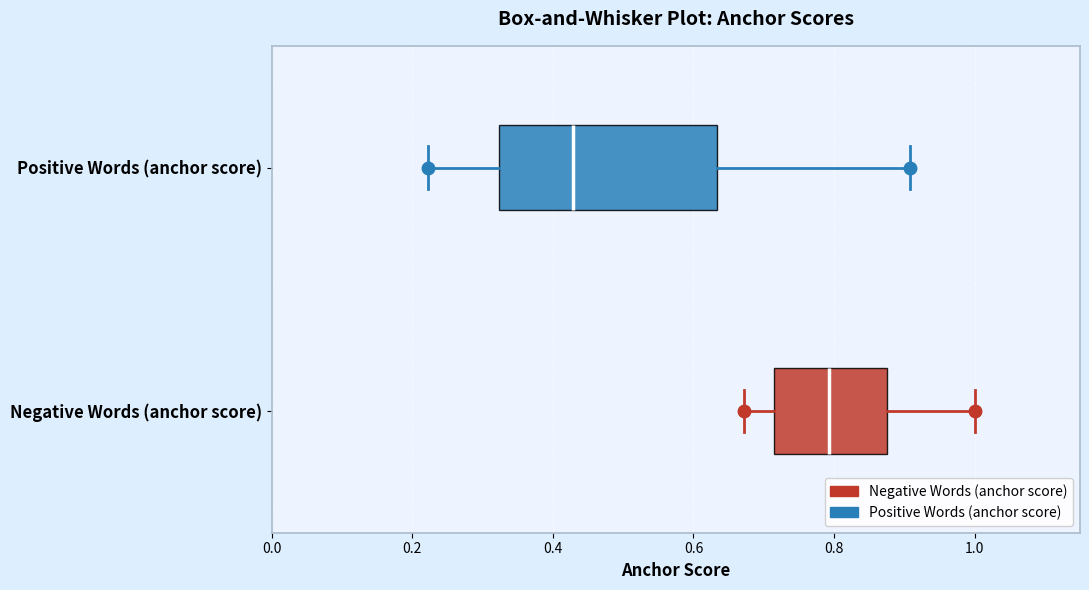

Reading bottom to top, transcribe this box plot: for each box, give where its median line is, the range the box spans, and where its two whiskers end, as read against the x-axis. The values are not printed on the chart, so give them approximately, as read against the axis.

Negative Words (anchor score): median 0.80, box 0.72 to 0.88, whiskers 0.68 to 1.00
Positive Words (anchor score): median 0.42, box 0.32 to 0.64, whiskers 0.22 to 0.90